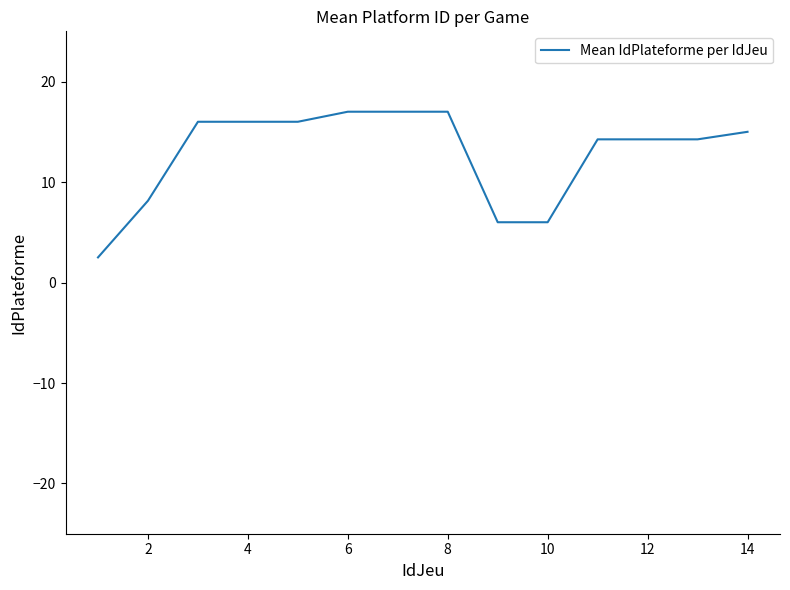

What is the maximum value shown in the chart?

17.0